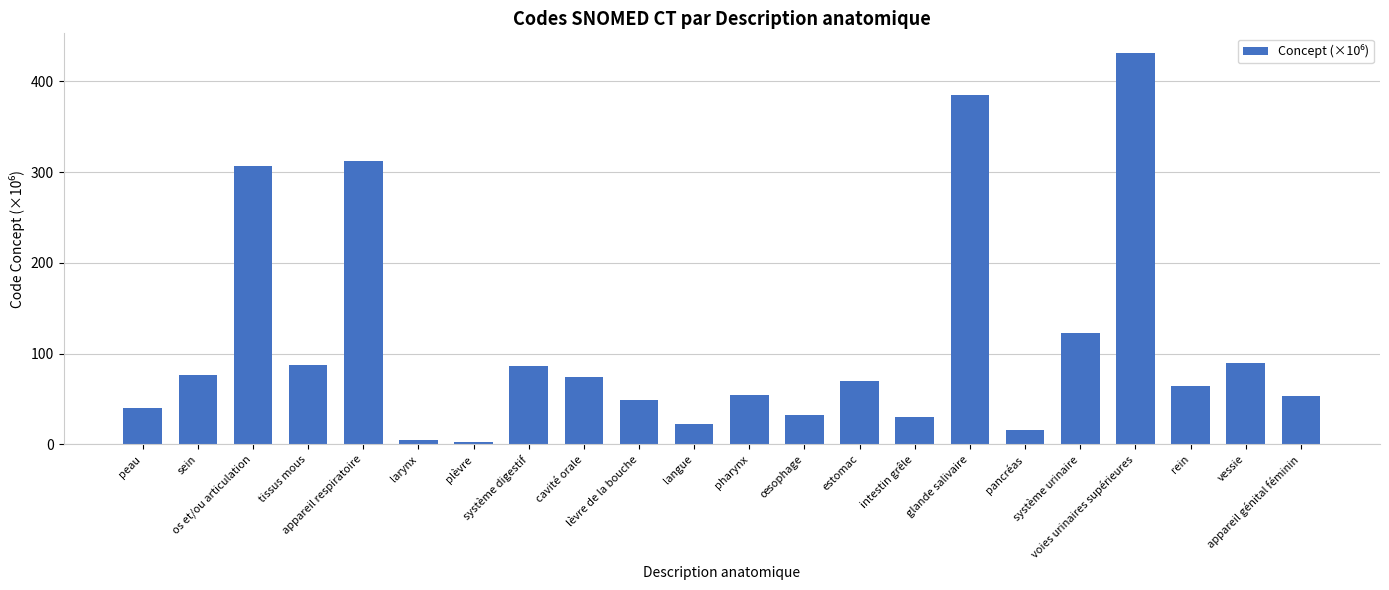

What is the ratio of the value at œsophage to the value at système digestif?

0.4